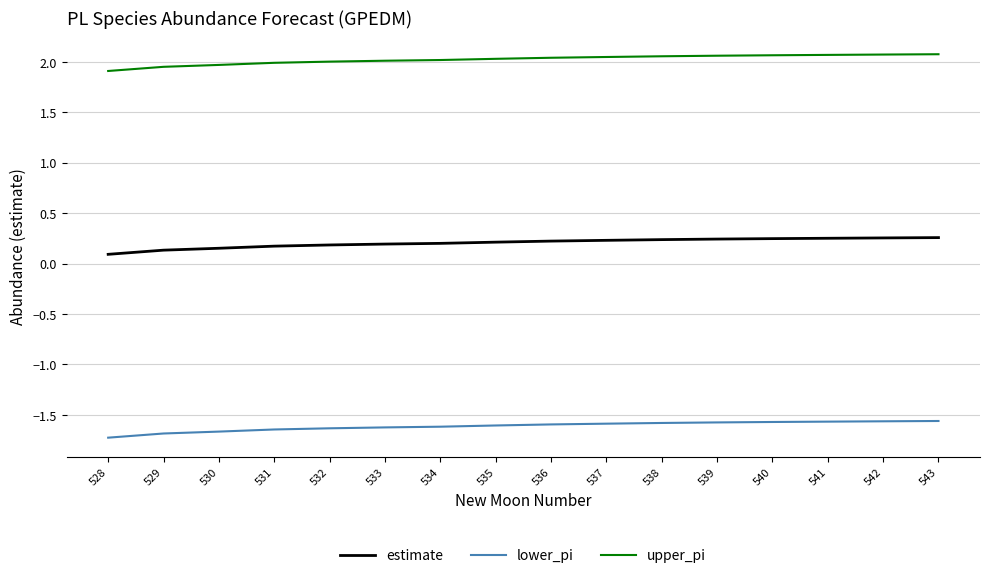

True or false: lower_pi and upper_pi cross at least once.

False